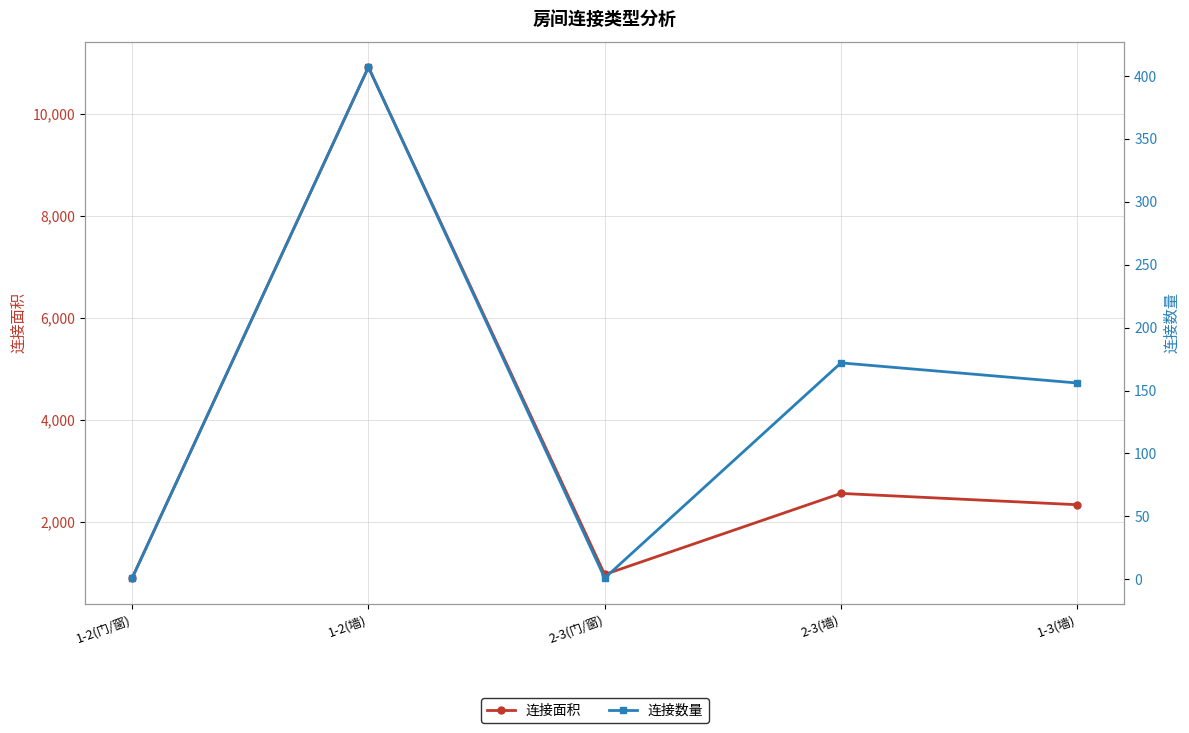

What is the minimum value shown in the chart?

1